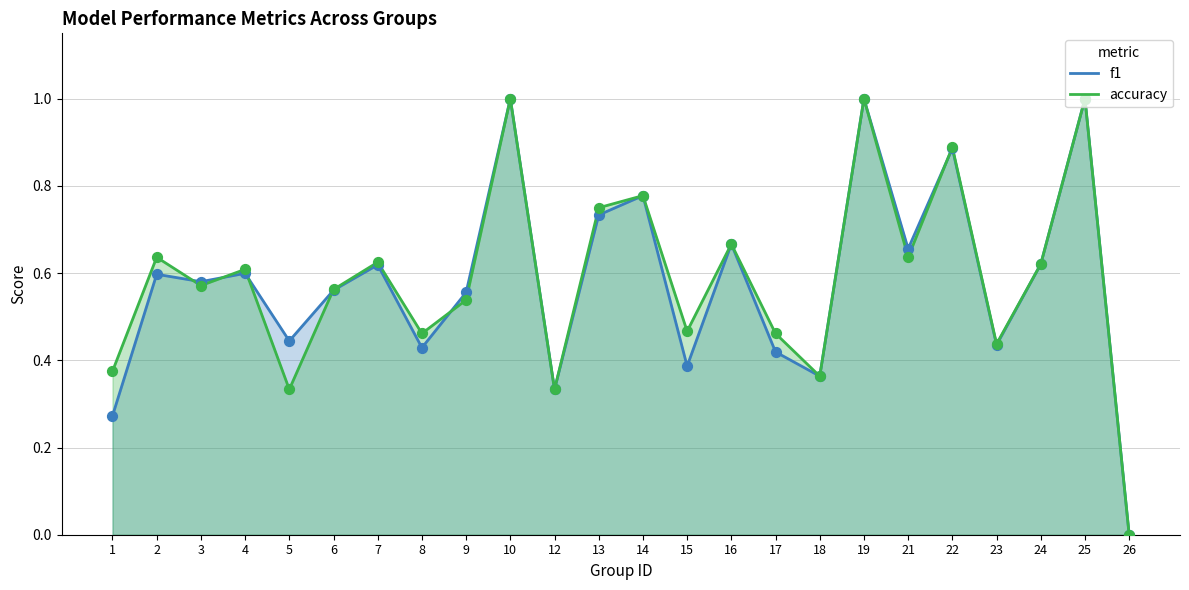

Which series has the largest total across all categories?

accuracy